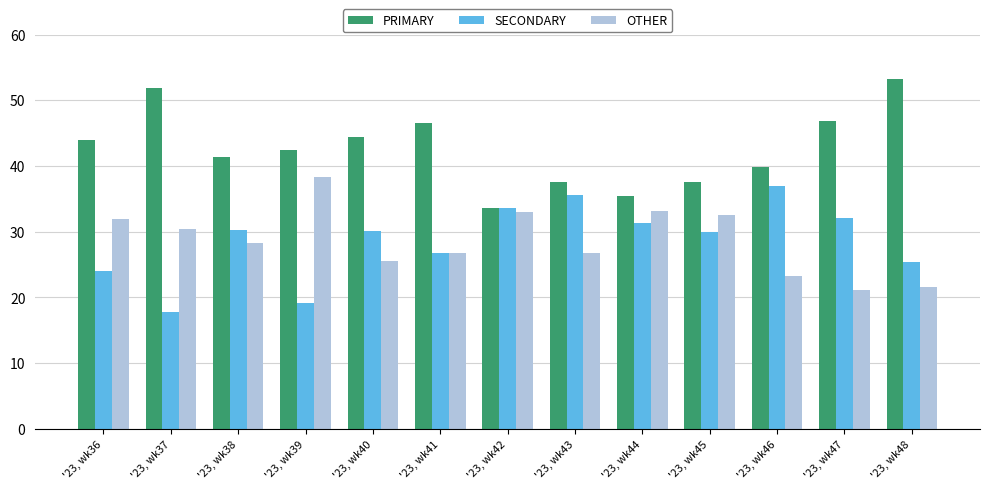

What is the difference between the highest and lowest values at '23, wk47?

25.8